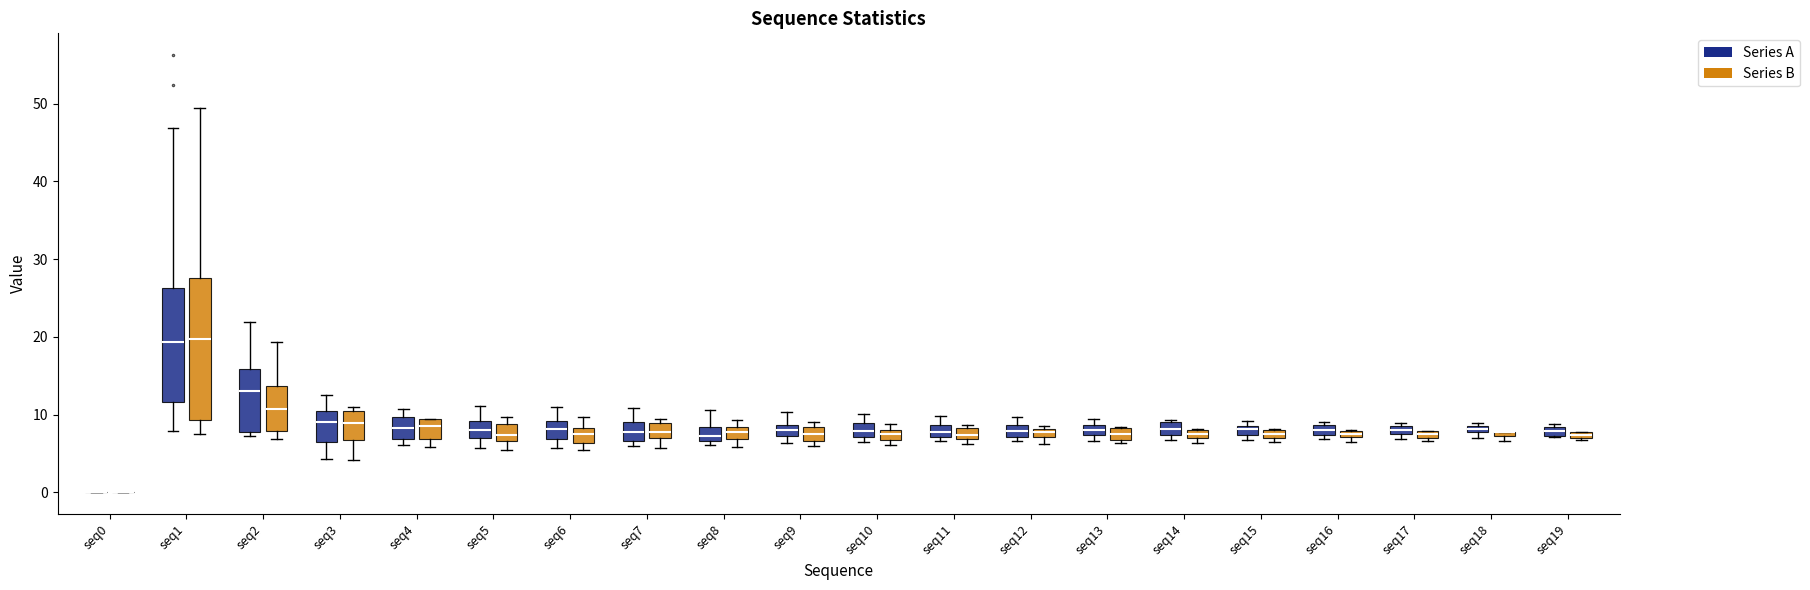

Which box is the tallest, from its lower edge to its upper edge?

seq1 (Series B)